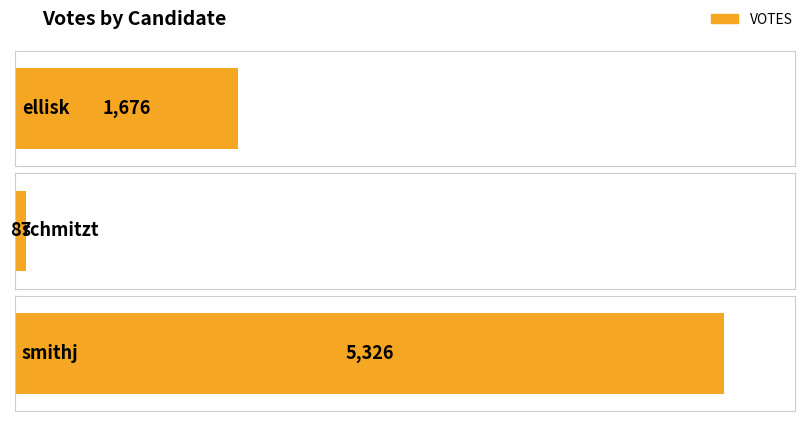

How many groups of bars are there?

3